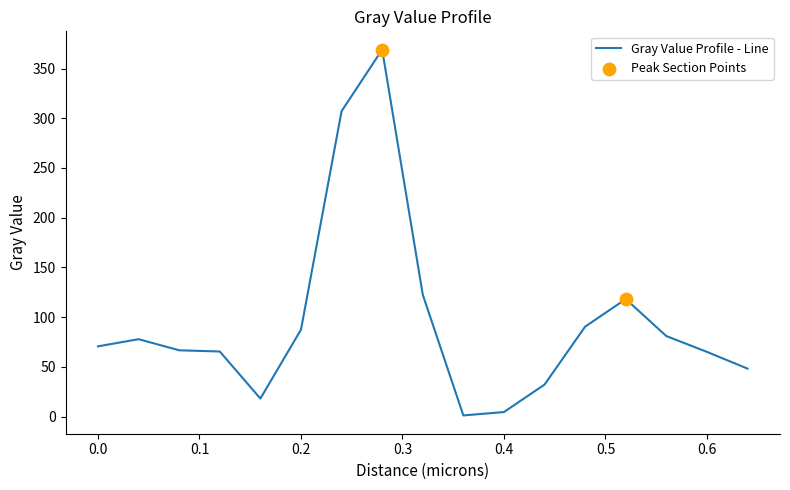

What is the difference between the maximum and minimum values?

367.8